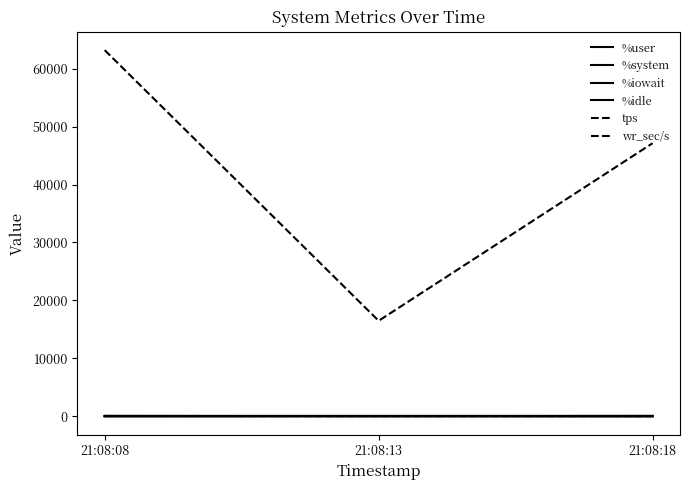

Does the chart have visible grid lines?

No